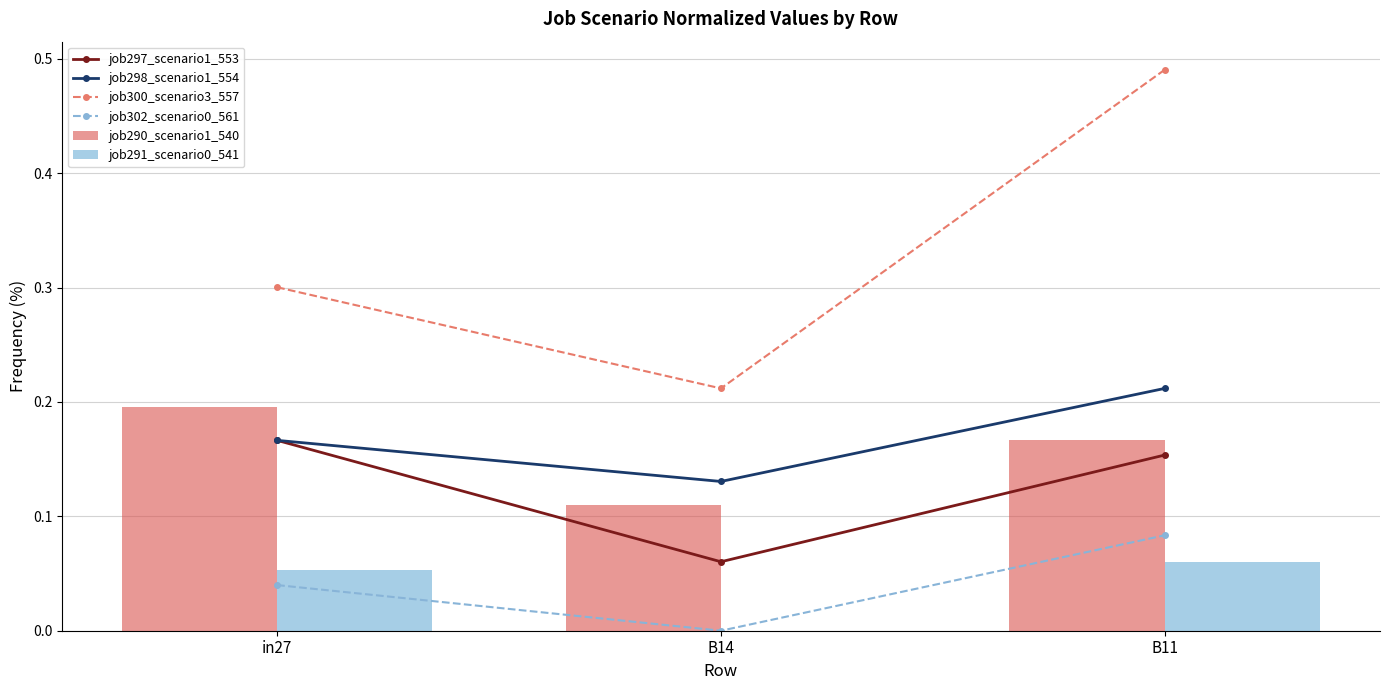

Does the chart contain stacked bars?

No